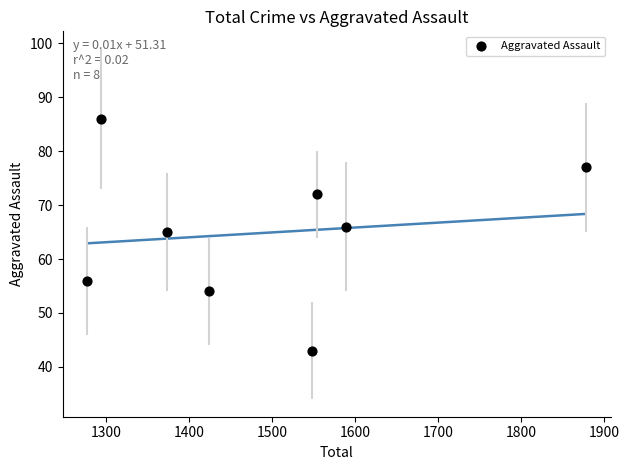

What Y value in the scatter plot is closest to 64?

65